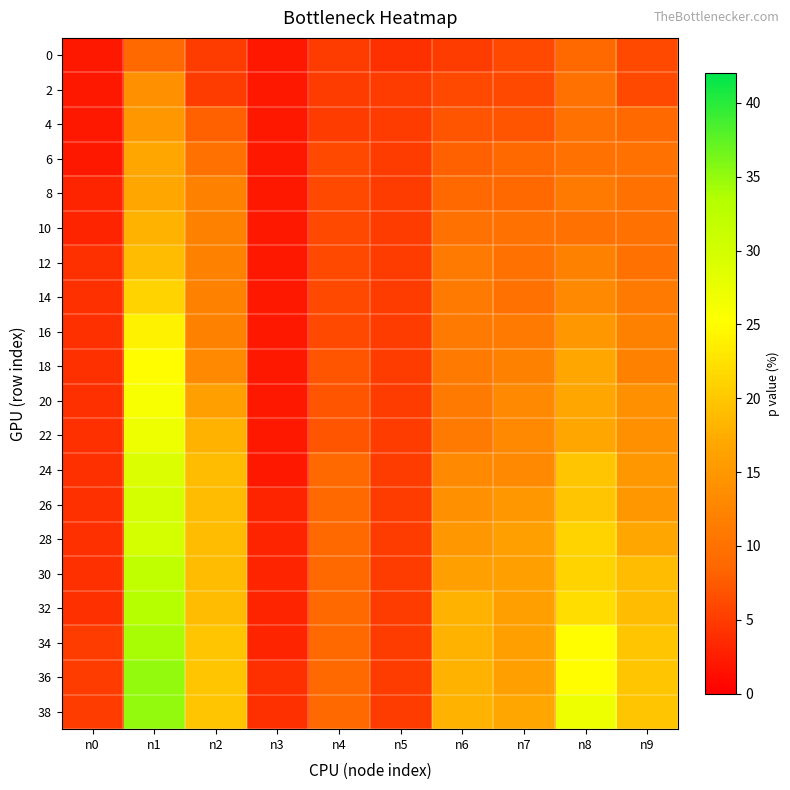

Which category has the highest value across all series?

n1